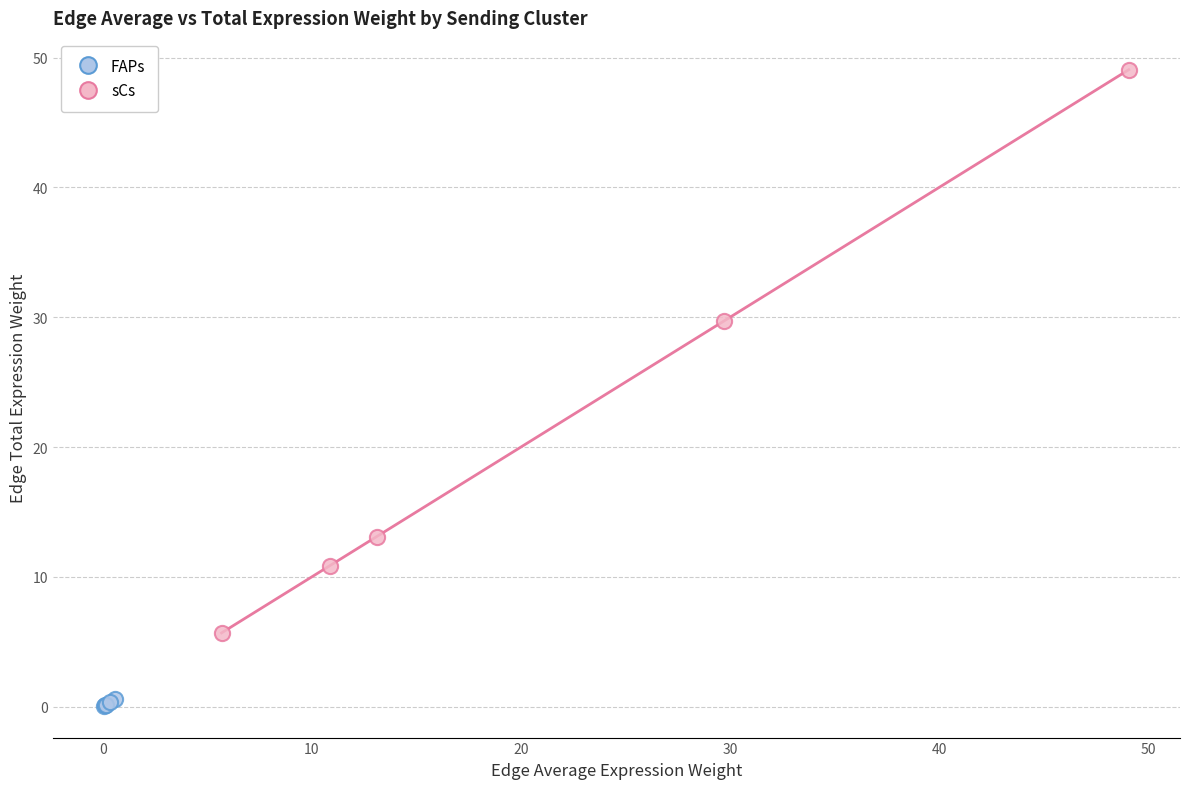

Which series reaches the minimum Y coordinate?

FAPs